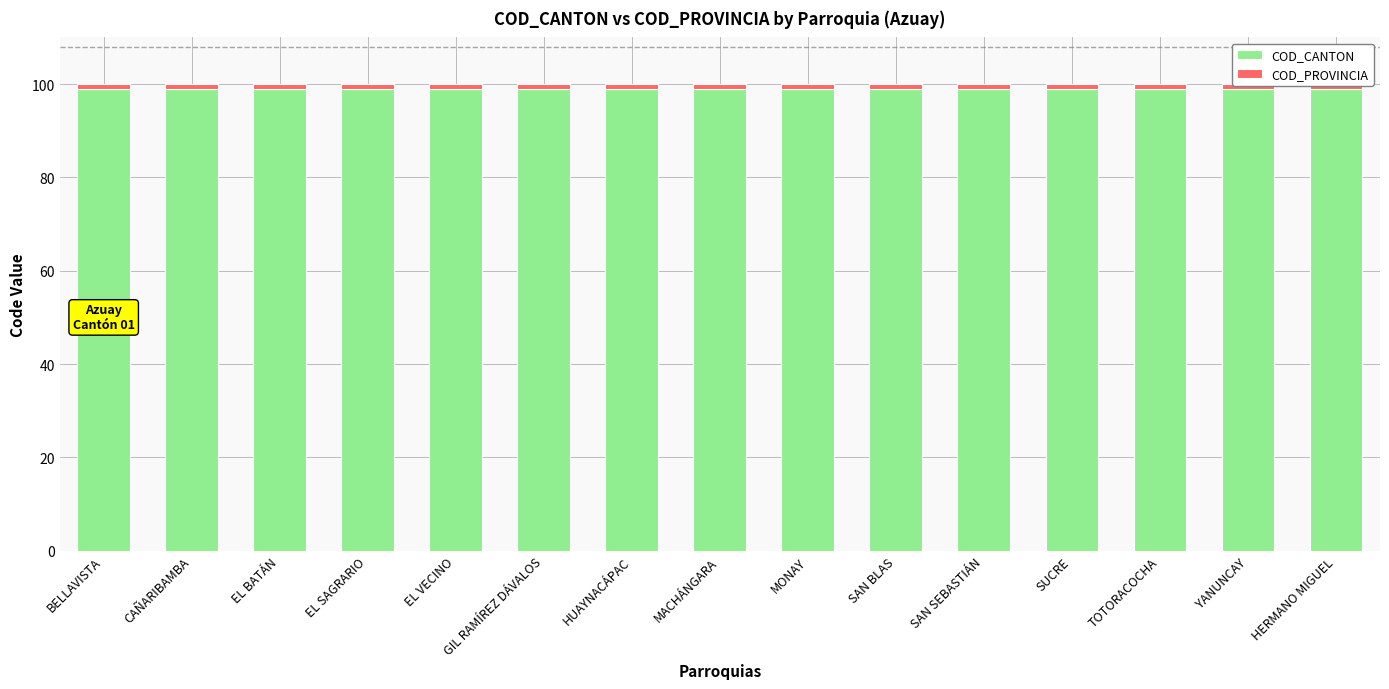

What are all the series names shown in the legend?

COD_CANTON, COD_PROVINCIA